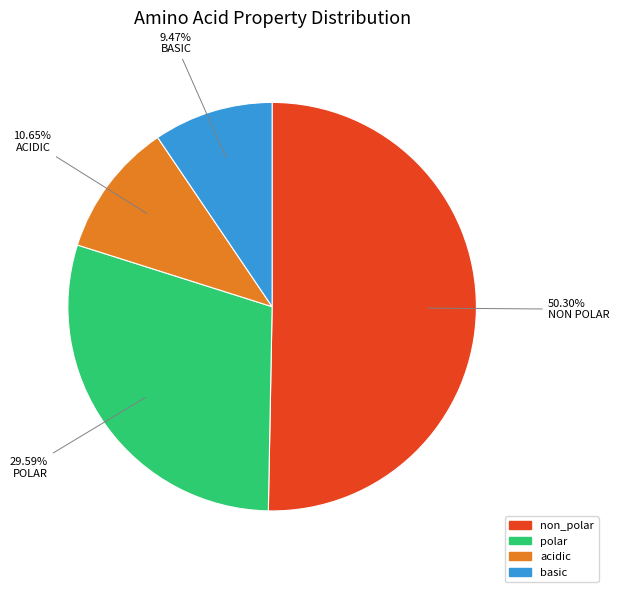

To the nearest percent, what is the difference between the polar and non_polar slice percentages?

21%